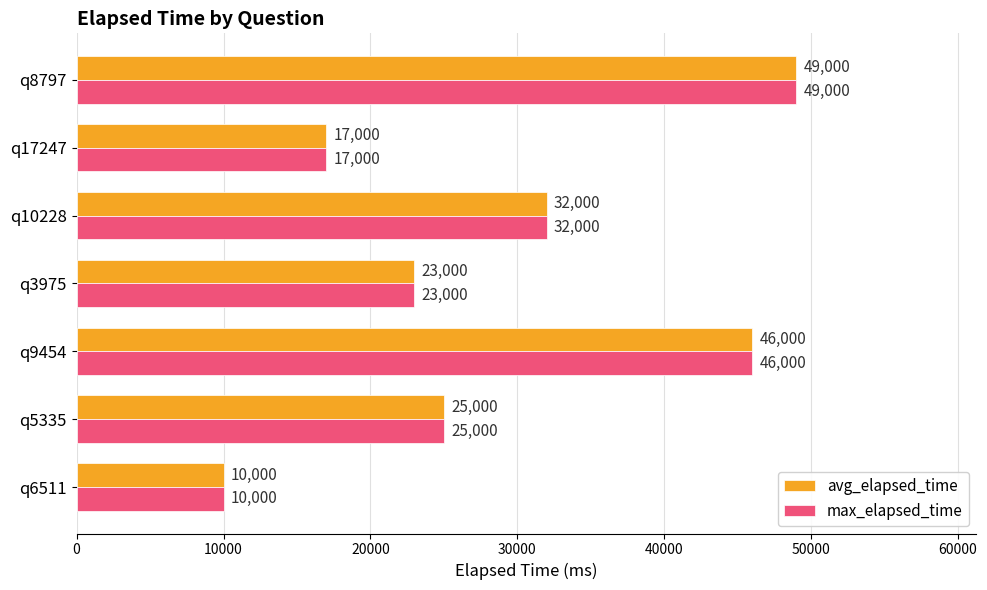

What is the smallest value displayed?

10000